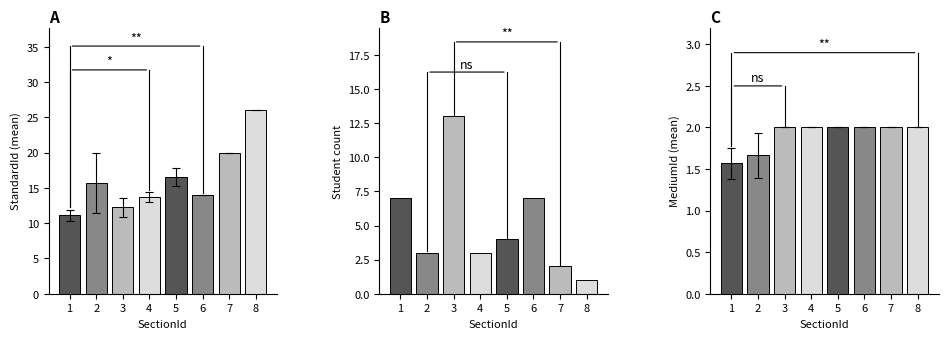

Does the chart contain any negative values?

No